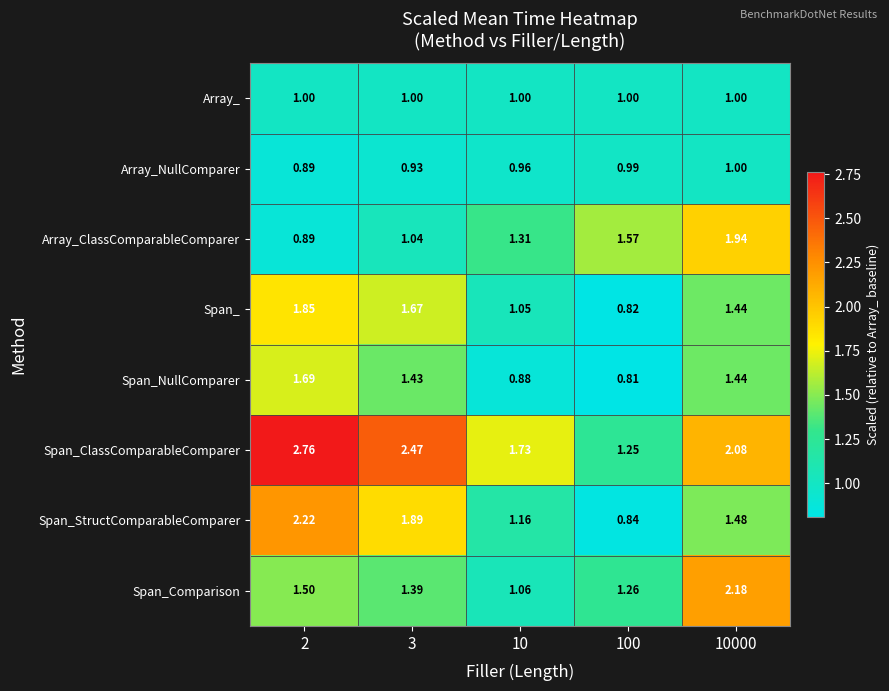

At 10, list the series in order from smallest to largest.

Span_NullComparer, Array_NullComparer, Array_, Span_, Span_Comparison, Span_StructComparableComparer, Array_ClassComparableComparer, Span_ClassComparableComparer